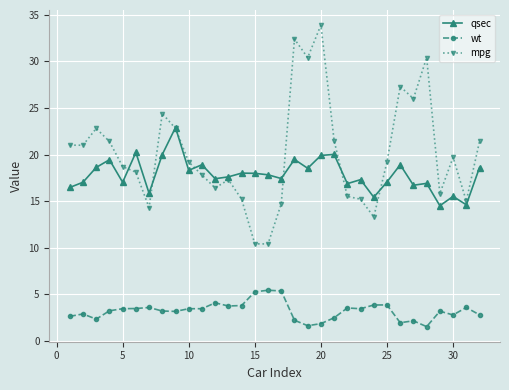

What is the value of the qsec point at the 20th from the left?

19.9